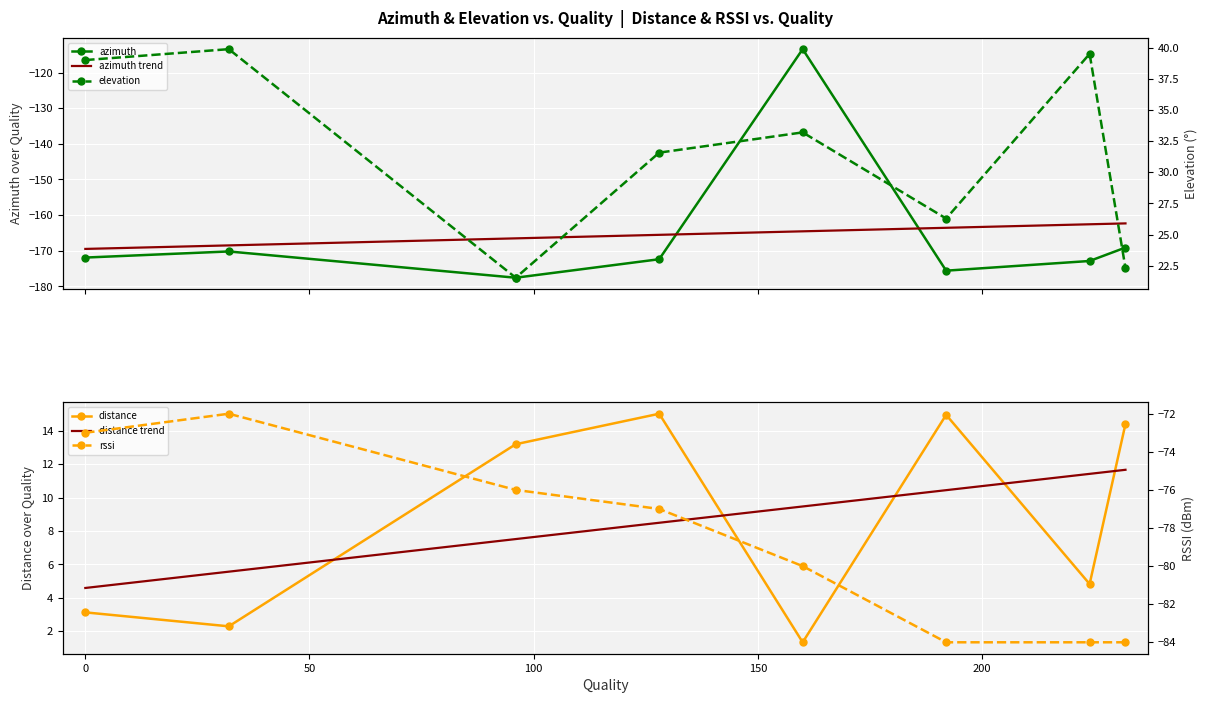

True or false: distance trend has a value of 2.5 at 0.

False